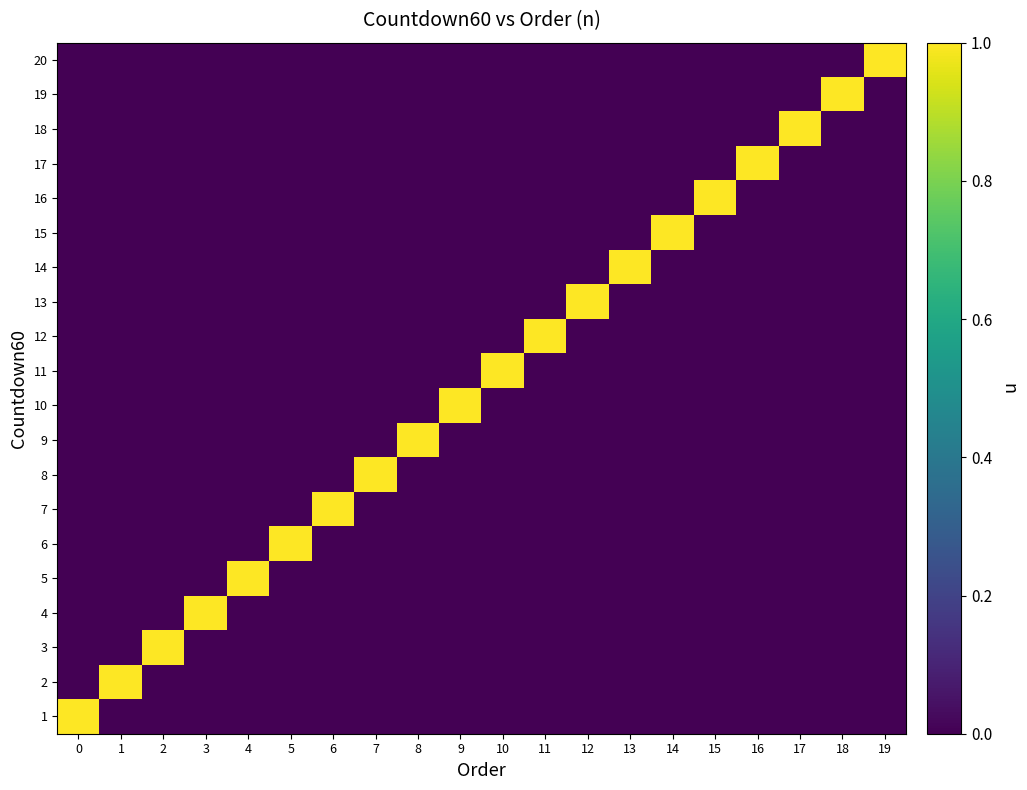

What is the total value across all series at 18?

1